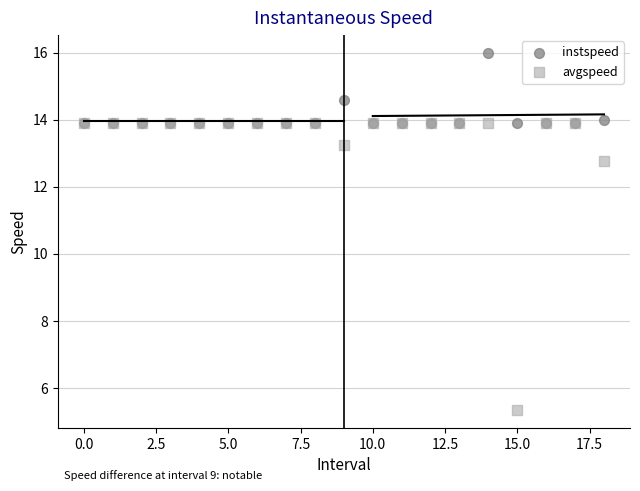

In the avgspeed series, what Y value is closest to 9?

5.3